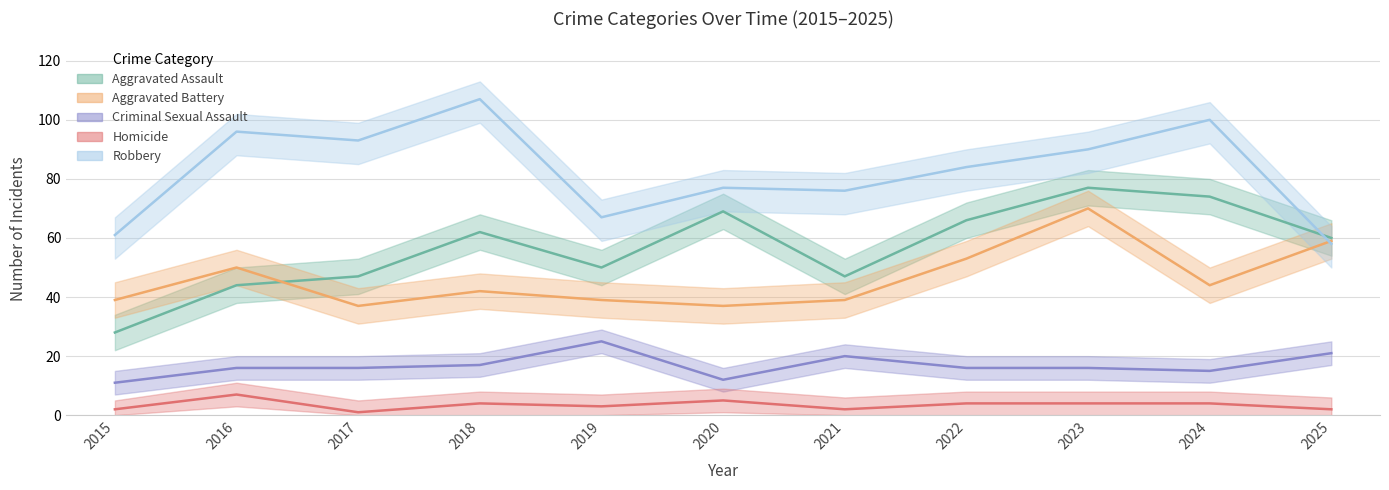

The value of Homicide at 2025 is 2. True or false?

True